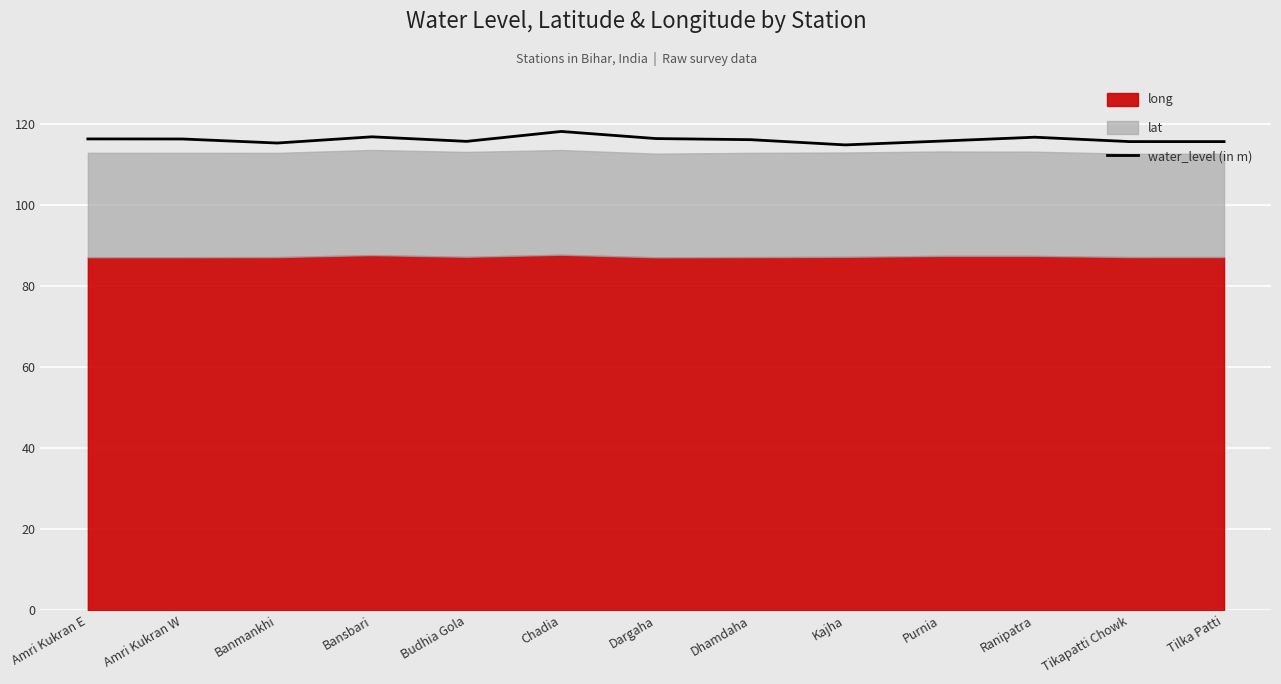

How many data points are less than 116?

6